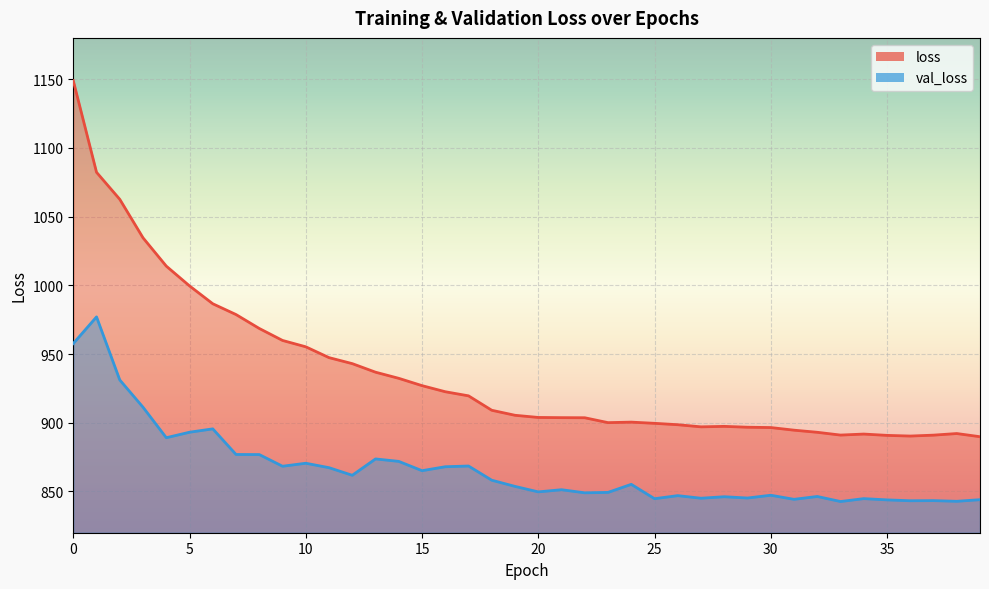

What is the spread (max minus min) of values at 12?

81.2